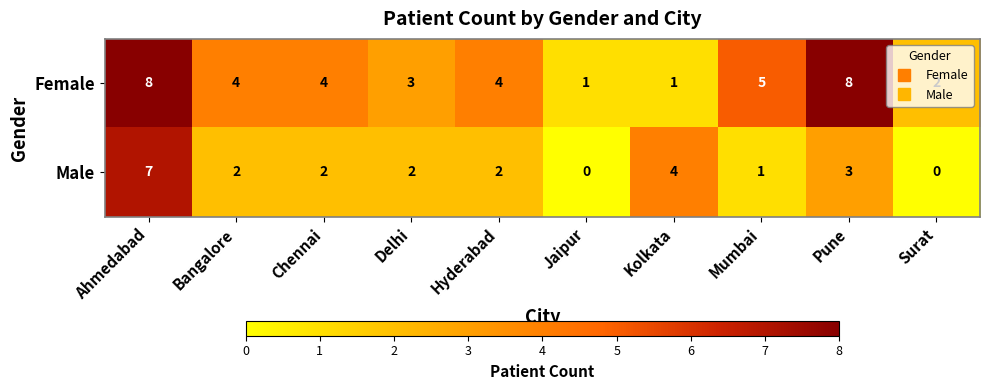

Where does the Male series first go above 2?

Ahmedabad